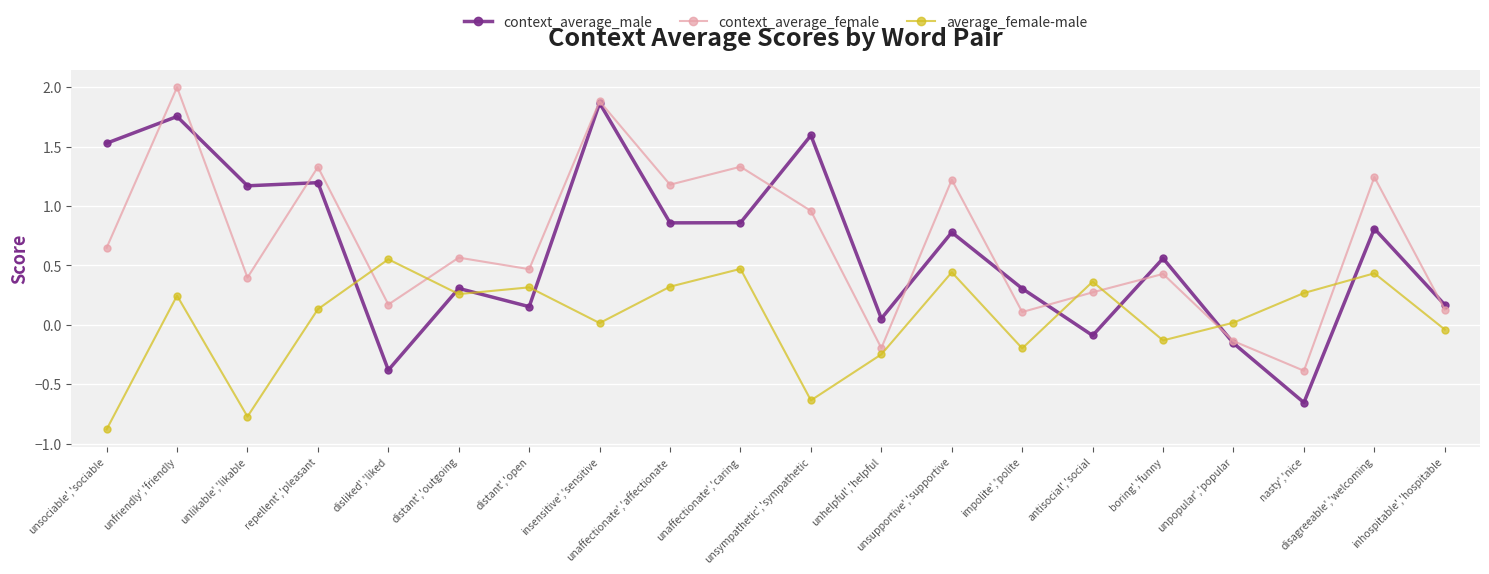

What is the sum of all context_average_female values?

13.6